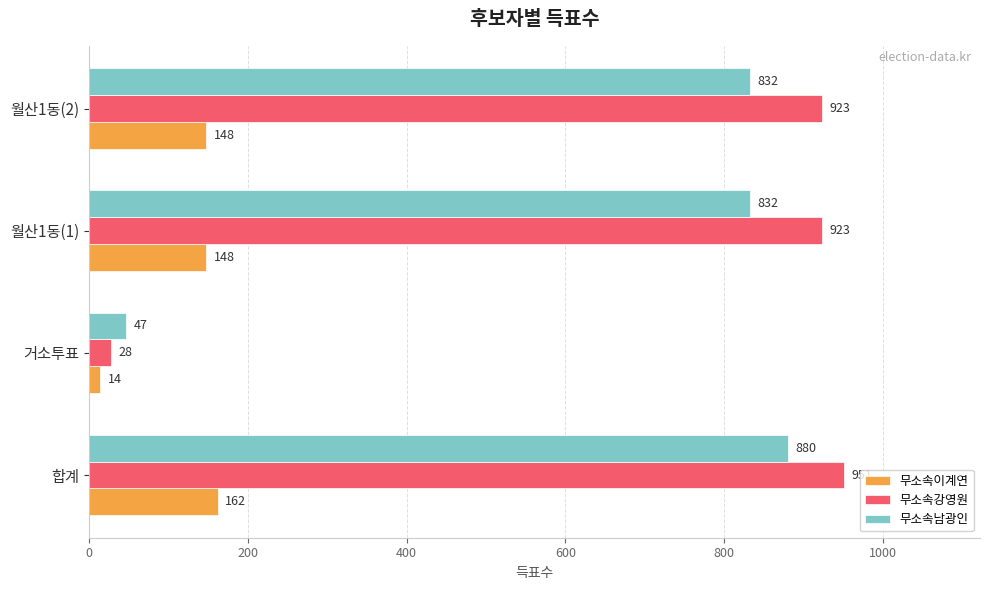

At which category is the sum across all series the highest?

합계